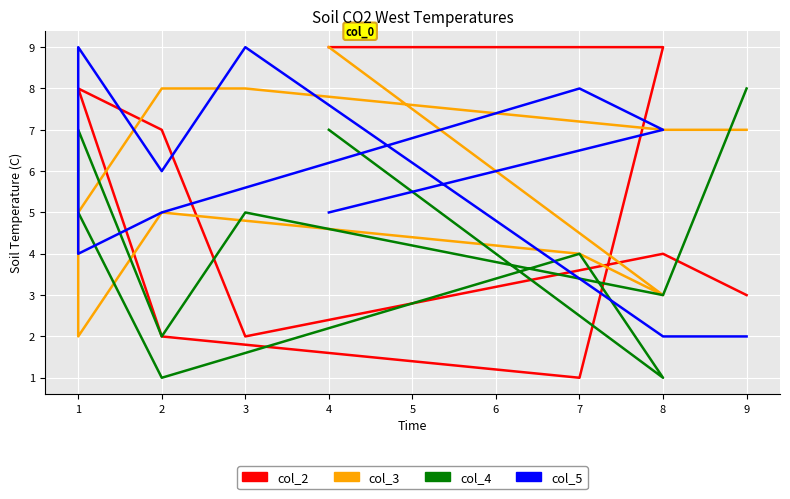

What is the smallest value displayed?

1